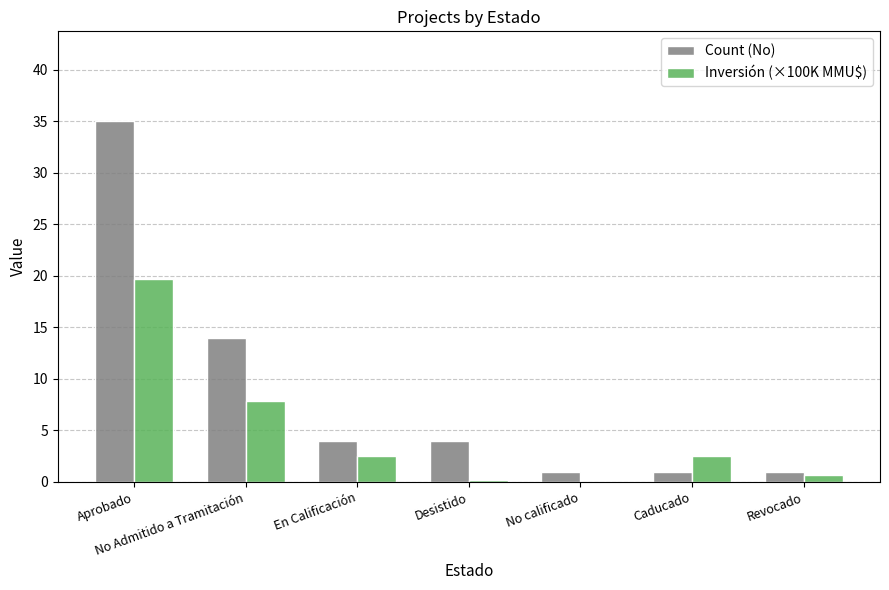

What is the sum of all Inversión (×100K MMU$) values?

33.5